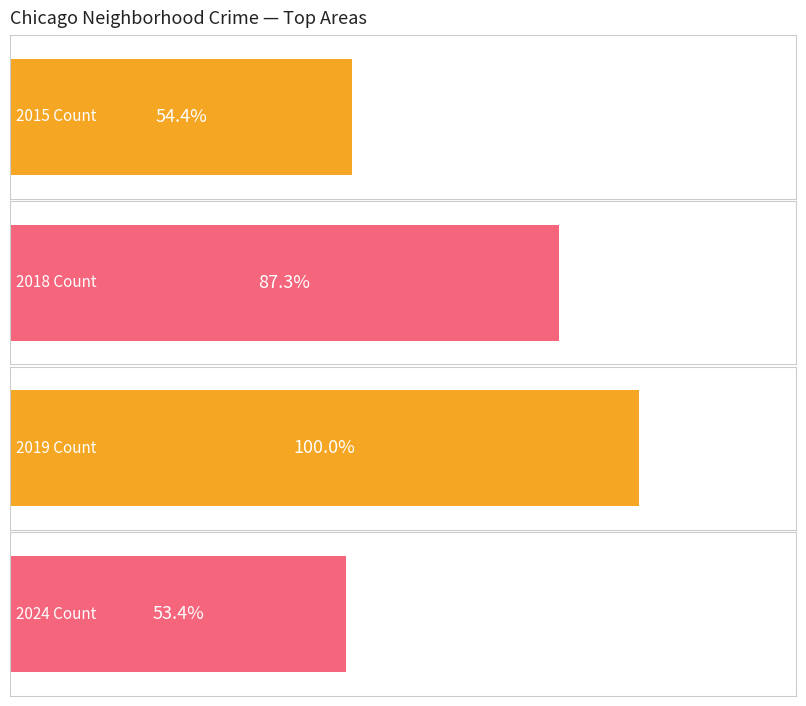

What is the value of the 2019 Count bar at the 1st from the left?

138